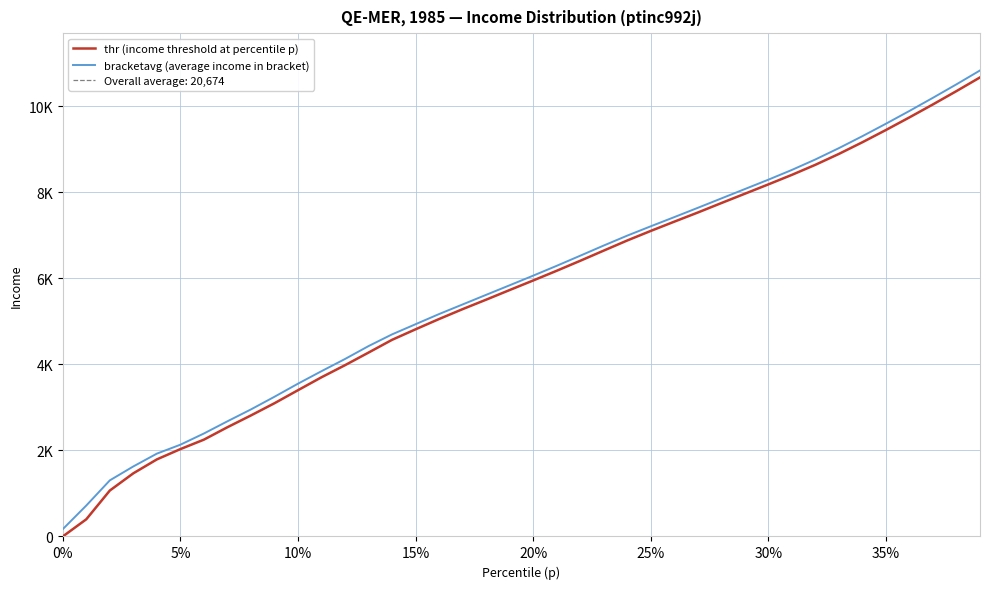

True or false: thr (income threshold at percentile p) has more than 2 interior local peaks.

False